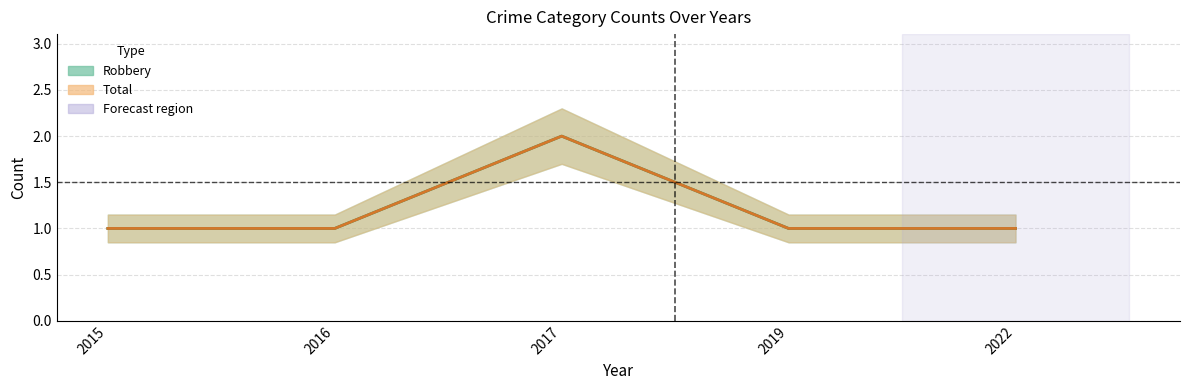

At which label does Total reach its minimum?

2015